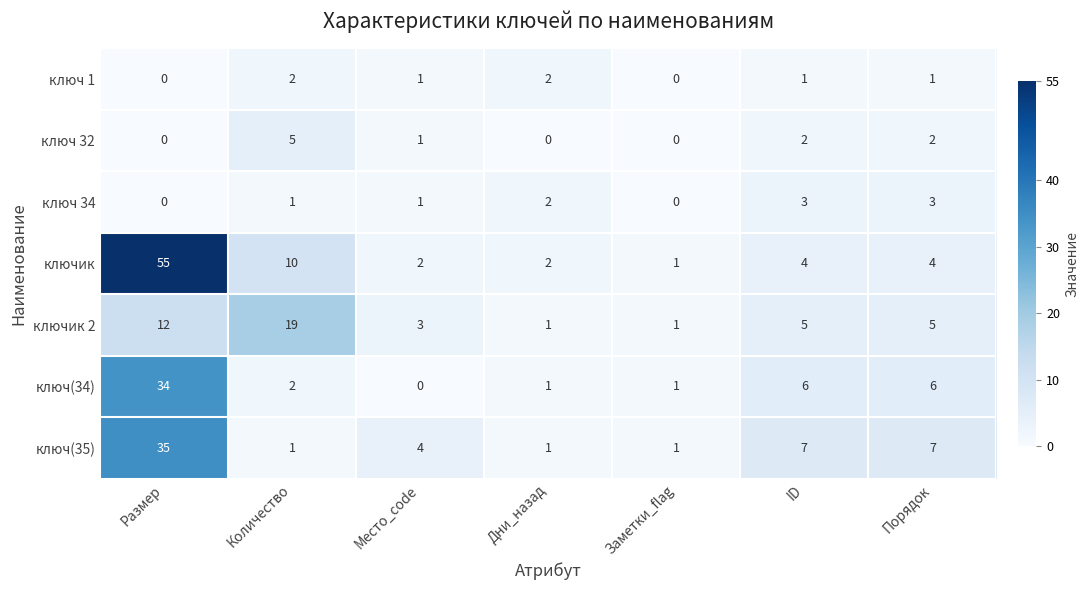

Is it true that ключик 2 equals 19 at Количество?

True